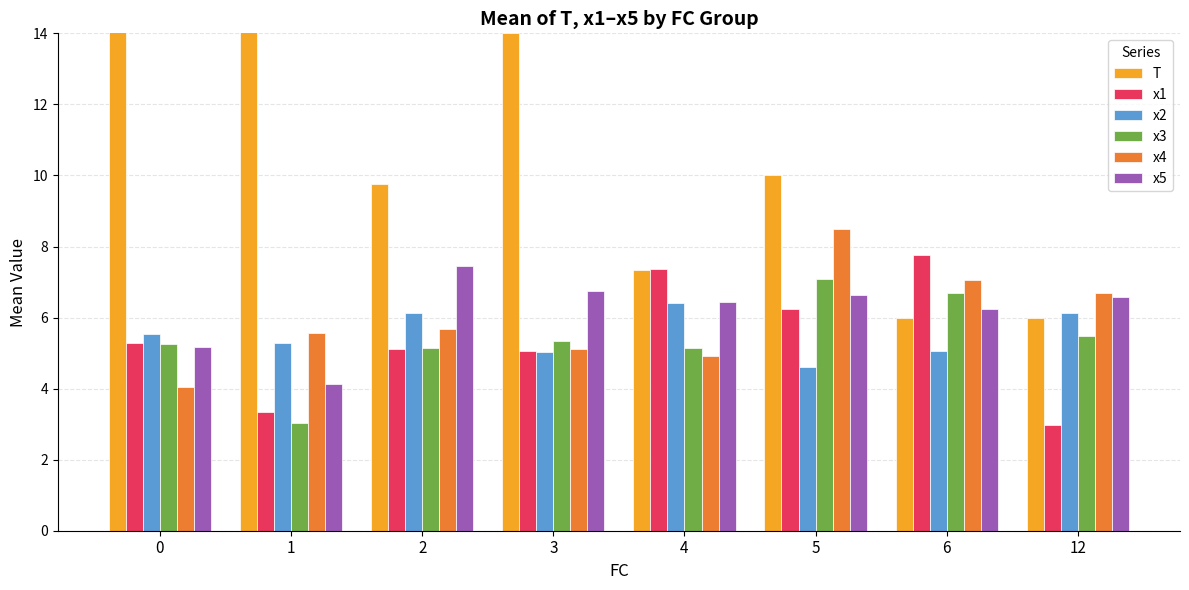

Rank the series by their maximum value, from highest to lowest.

T, x4, x1, x5, x3, x2